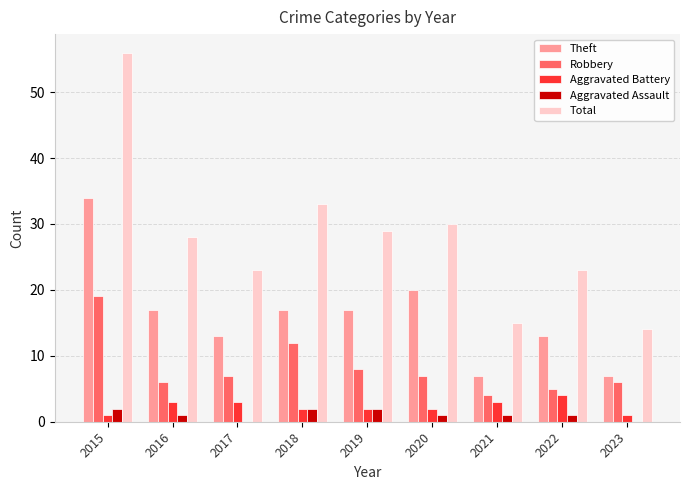

Is it true that Total equals 100 at 2015?

False